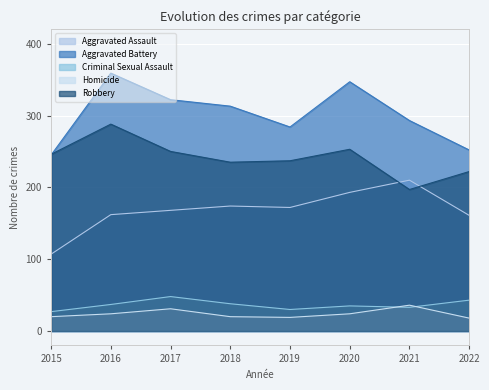

Is it true that Homicide equals 18 at 2022?

True